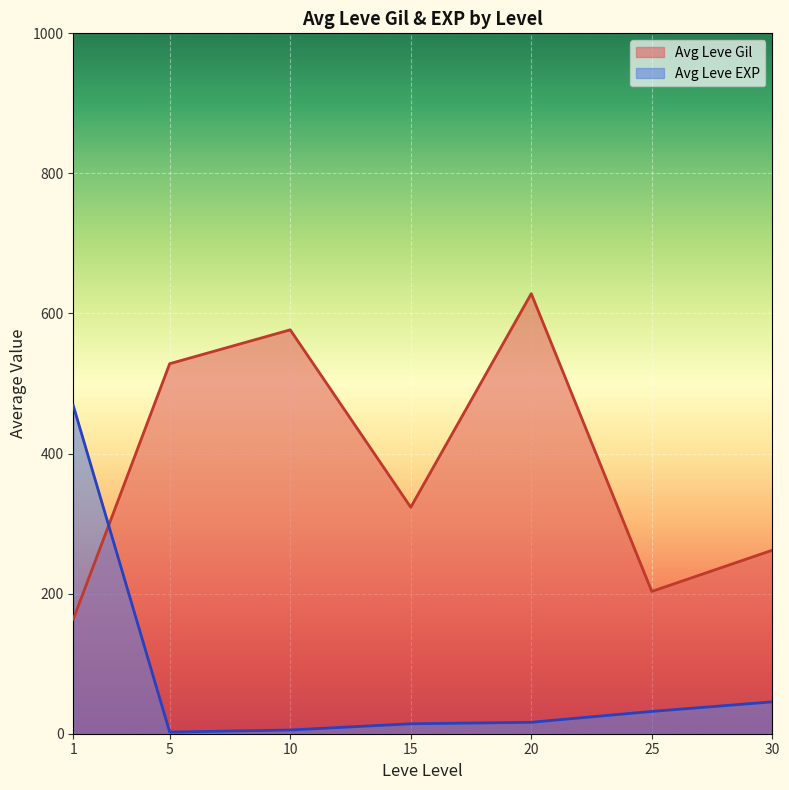

Which series has the largest total across all categories?

Avg Leve Gil